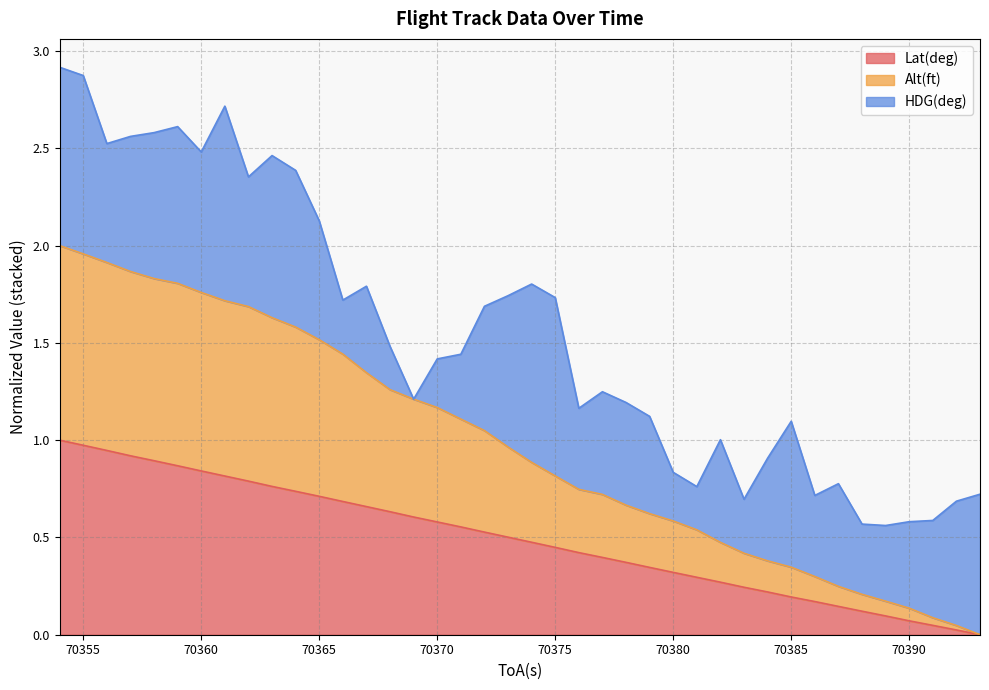

True or false: Alt(ft) and Lat(deg) cross at least once.

False